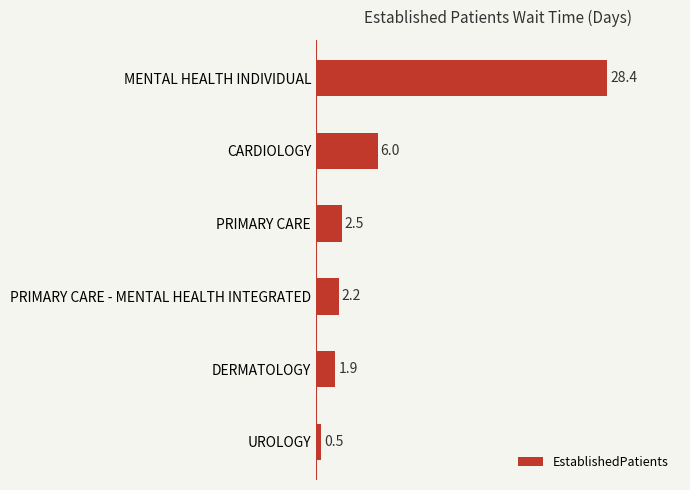

At which label is the value closest to 14?

CARDIOLOGY